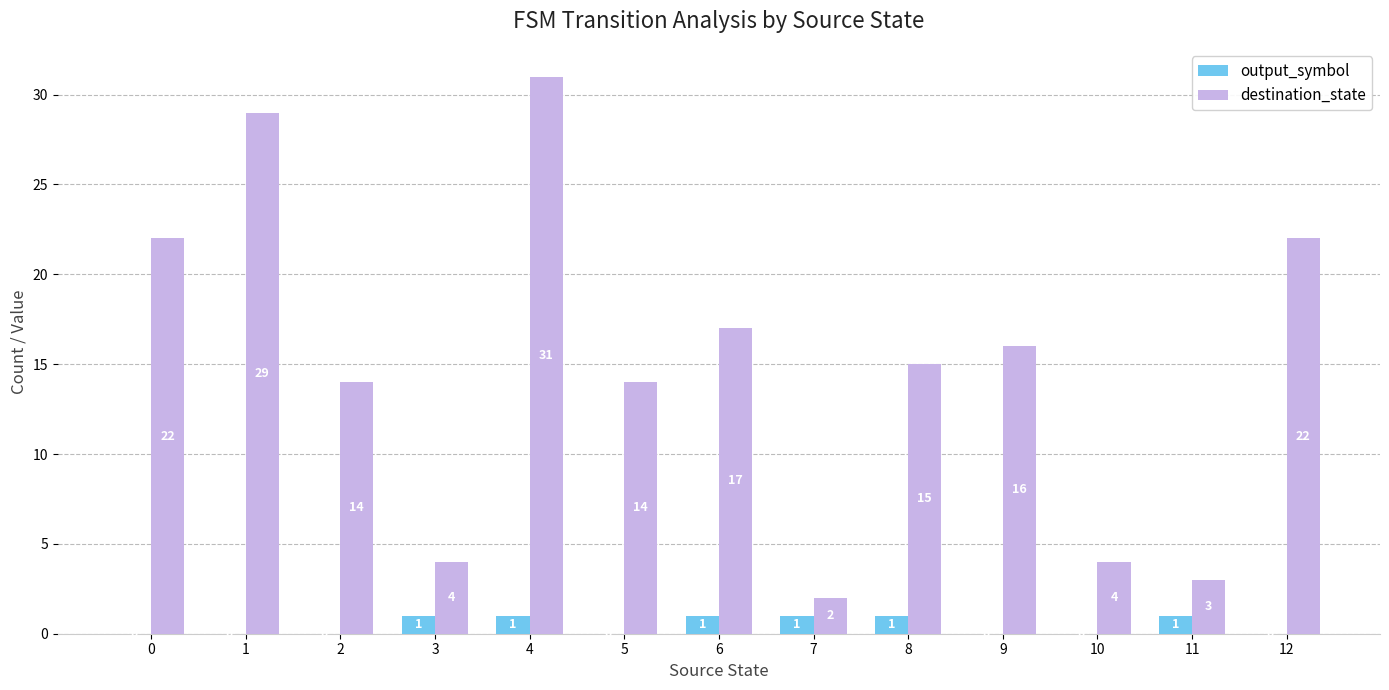

Which series changed the most between 7 and 8?

destination_state